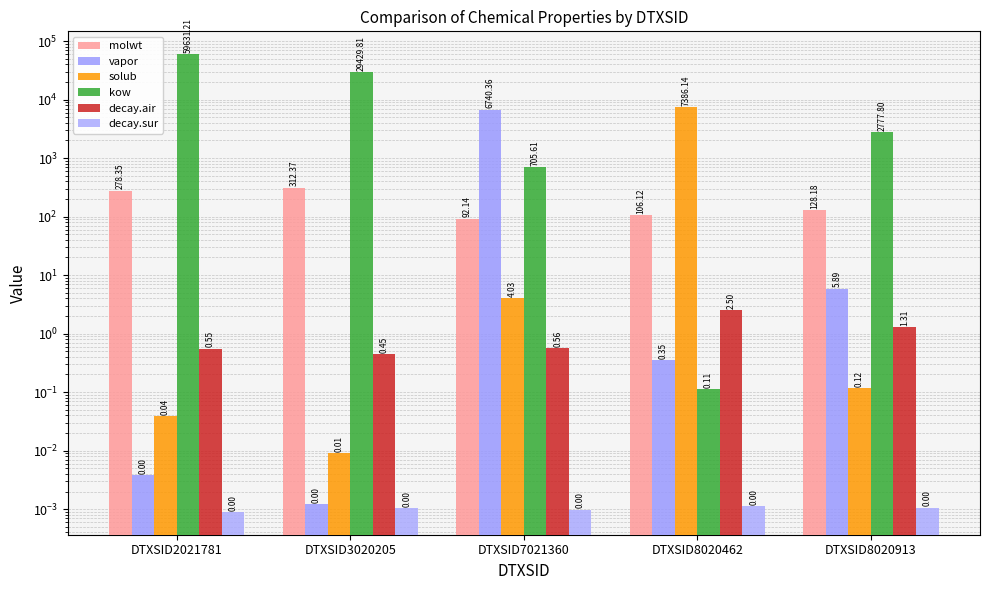

Read the molwt value at DTXSID2021781.

278.4